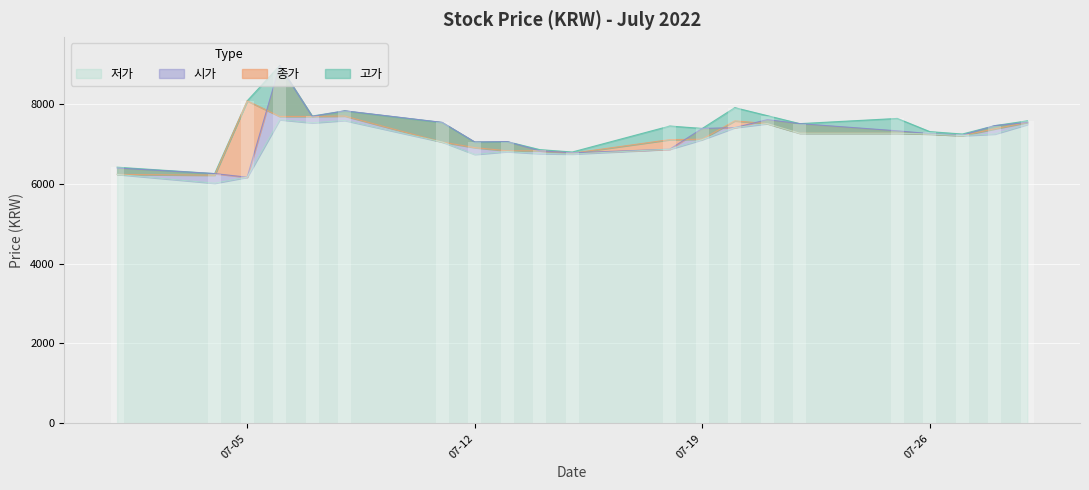

What is the difference between the maximum and minimum values in the 저가 series?

1590